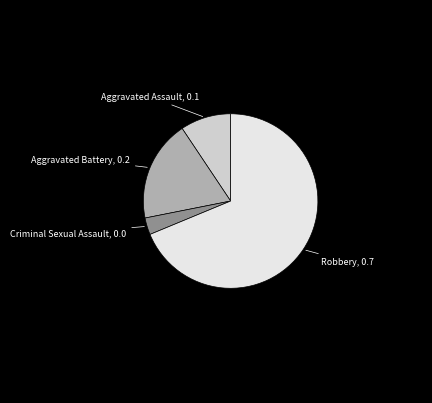

The Robbery slice represents 69% of the pie. True or false?

True